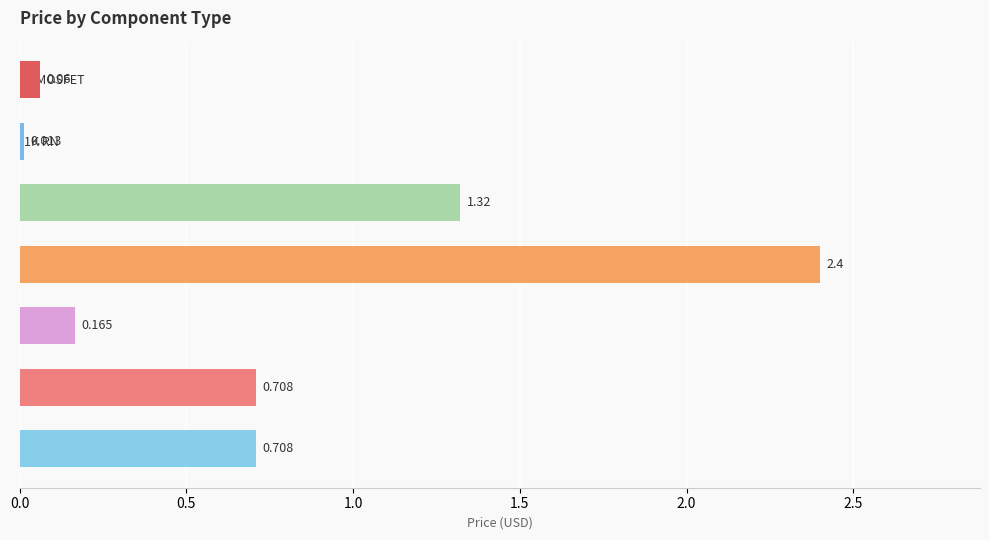

What is the label of the 3rd bar from the bottom?

Driver